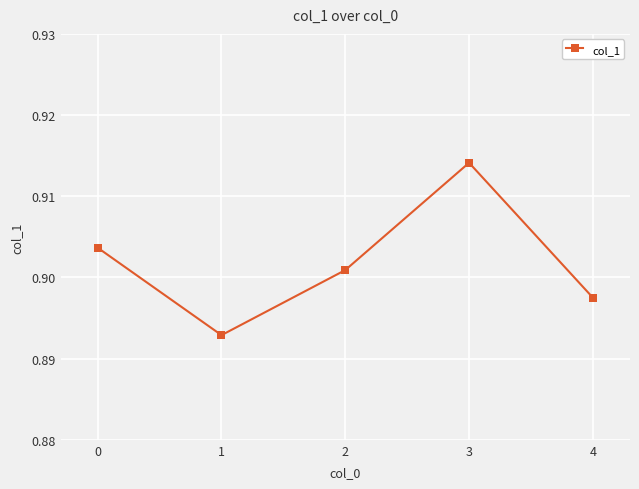

At which label is the value closest to 0?

1